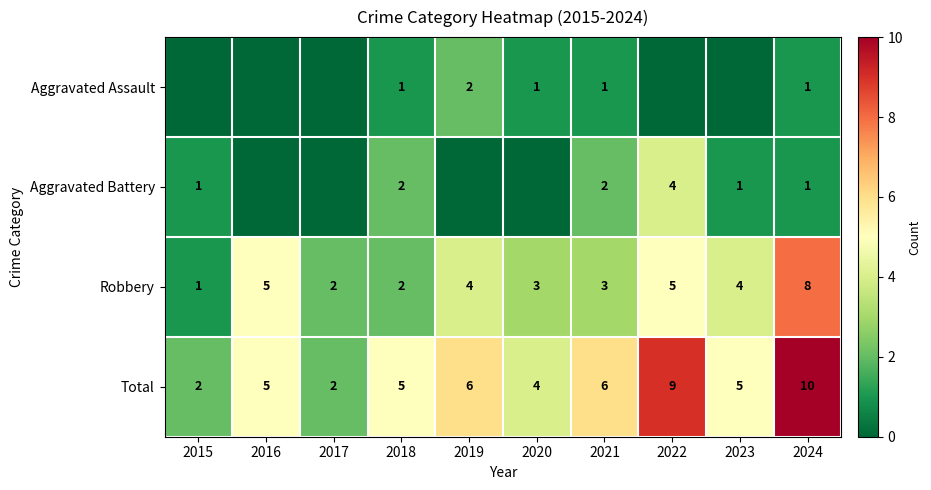

What is the spread (max minus min) of values at 2024?

9